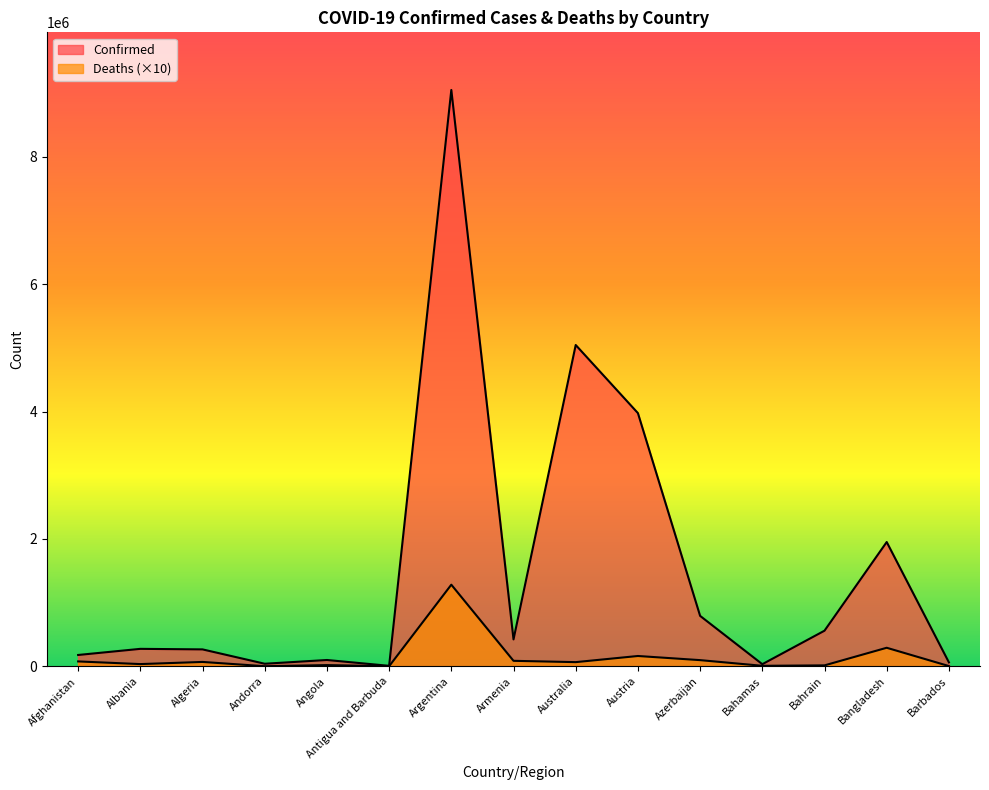

What are all the series names shown in the legend?

Confirmed, Deaths